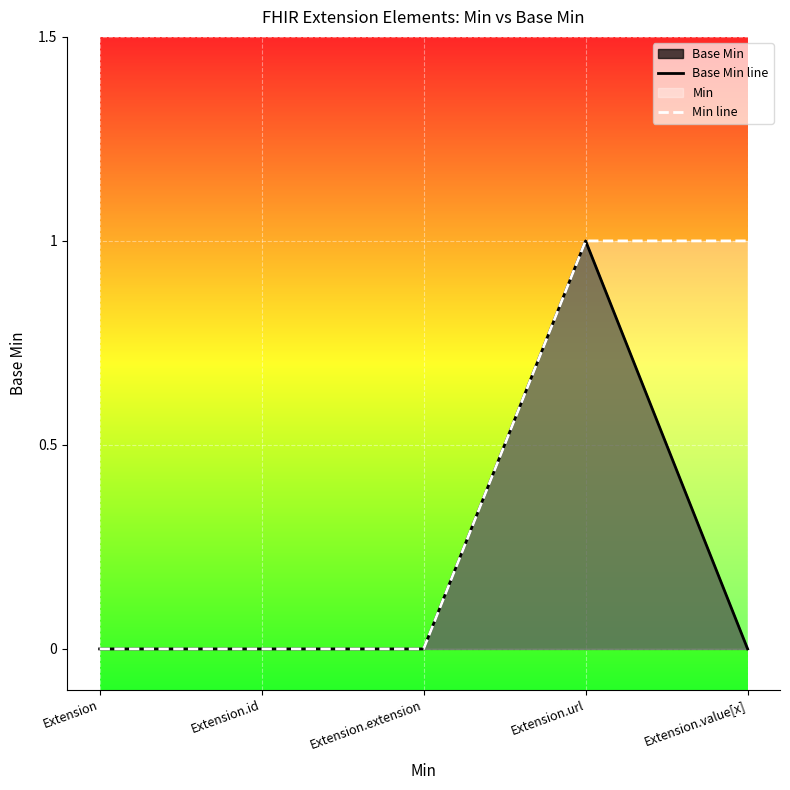

True or false: Min line and Base Min line intersect in this chart.

False